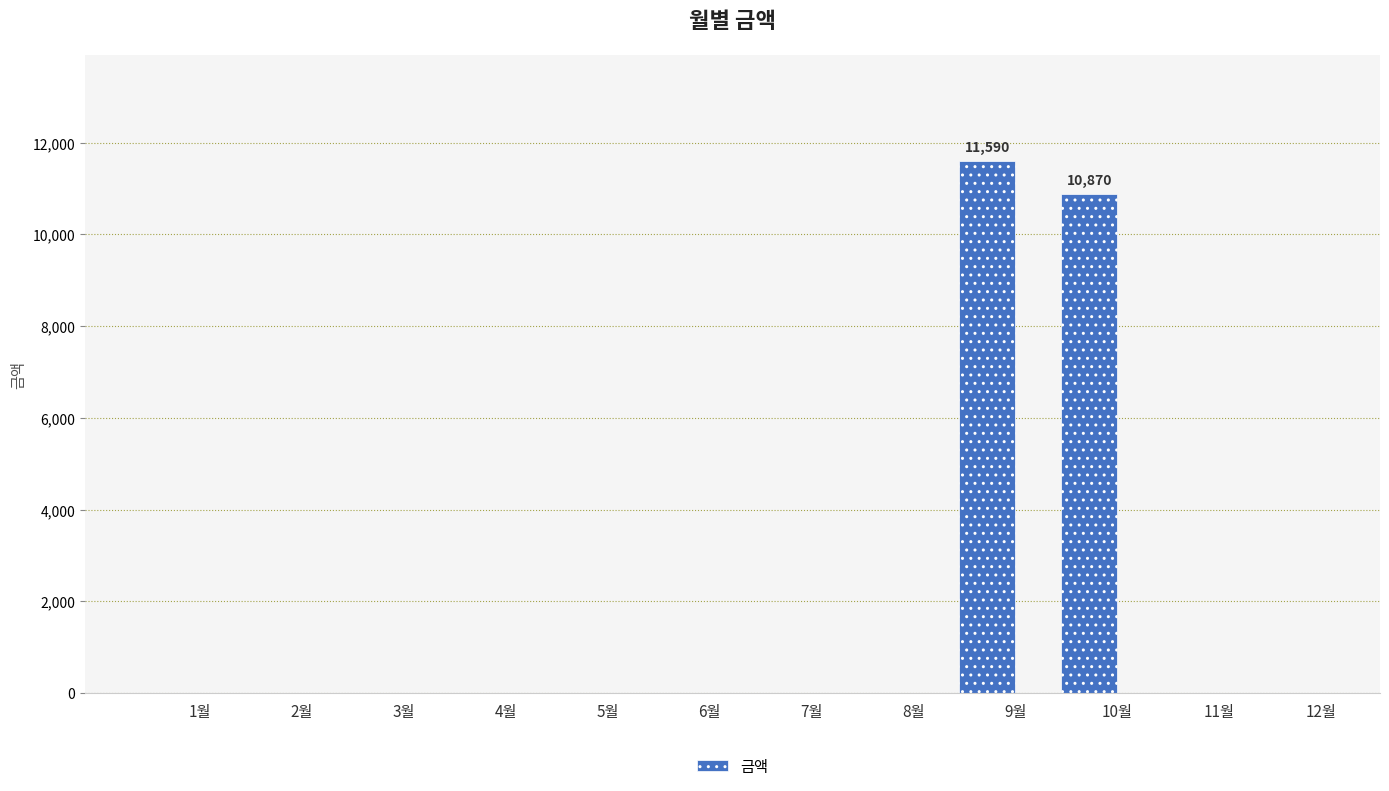

Which label corresponds to the largest value in the chart?

9월